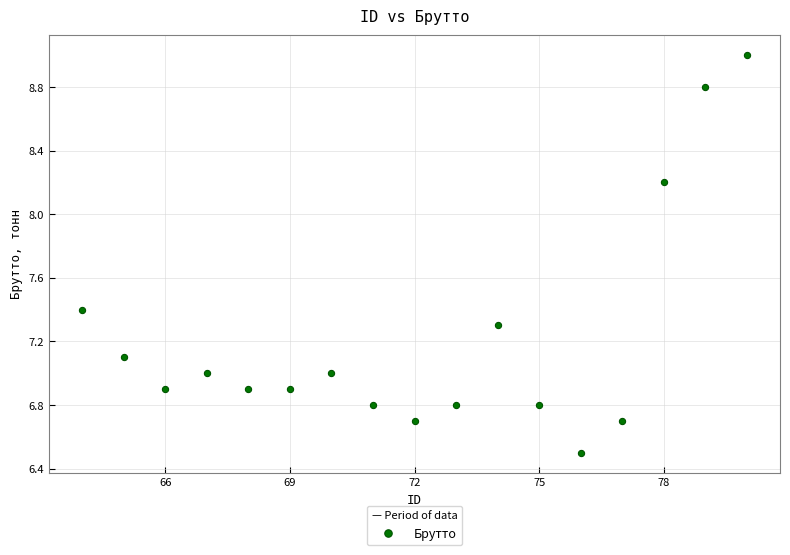

What is the range of X values (max minus min)?

16.0